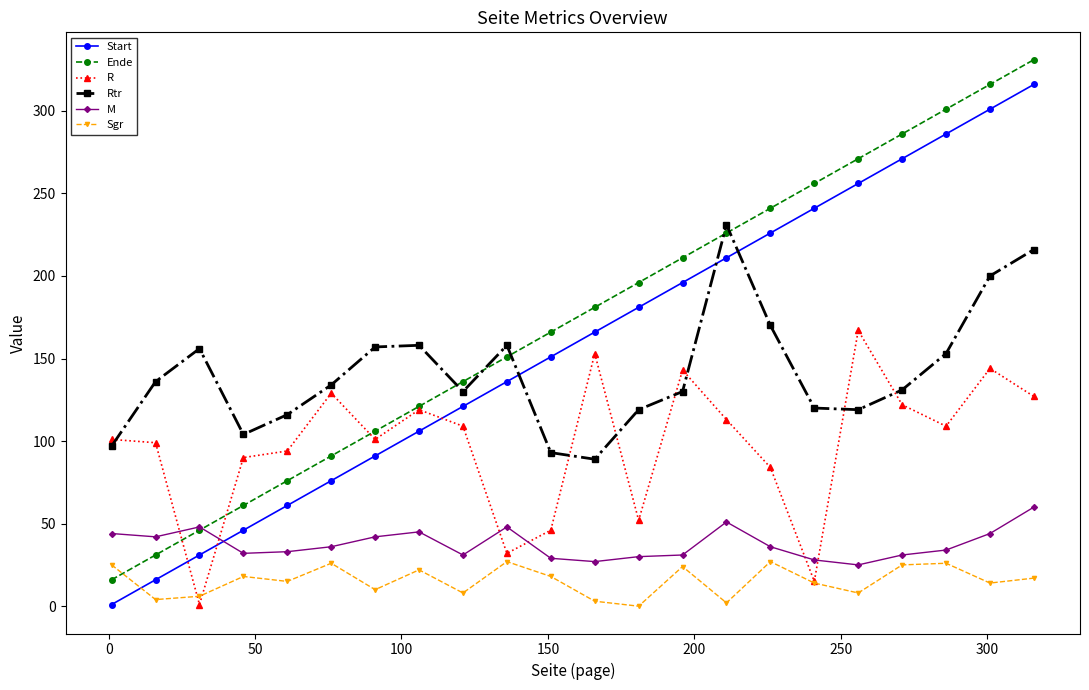

What are all the series names shown in the legend?

Start, Ende, R, Rtr, M, Sgr